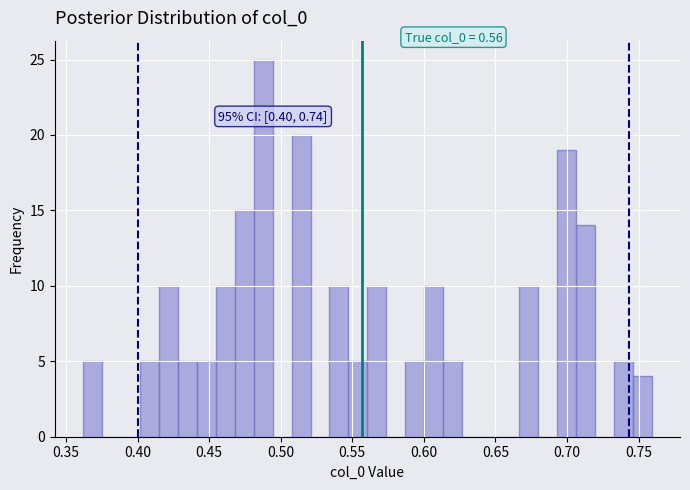

Around what value on the x-axis is the tallest bar? Give the approximate position of its centre, as read against the axis.

0.490